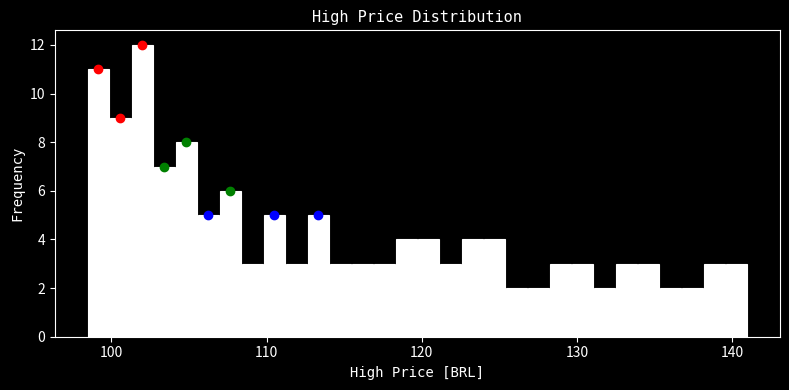

Around what value on the x-axis is the tallest bar? Give the approximate position of its centre, as read against the axis.

102